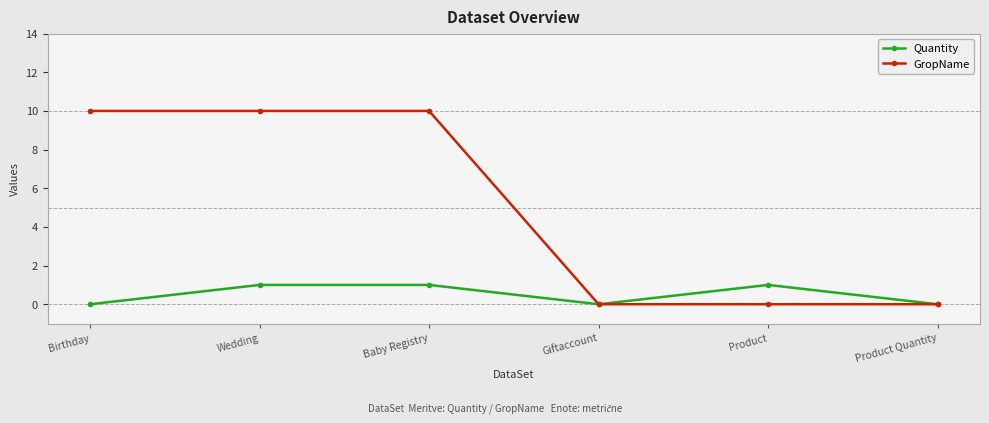

What is the spread (max minus min) of values at Product?

1